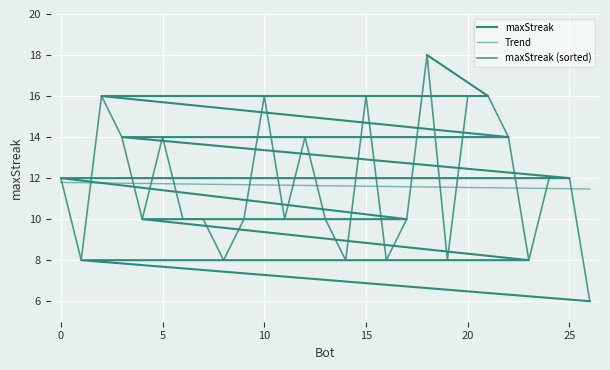

At how many categories does at least one series exceed 9?

27